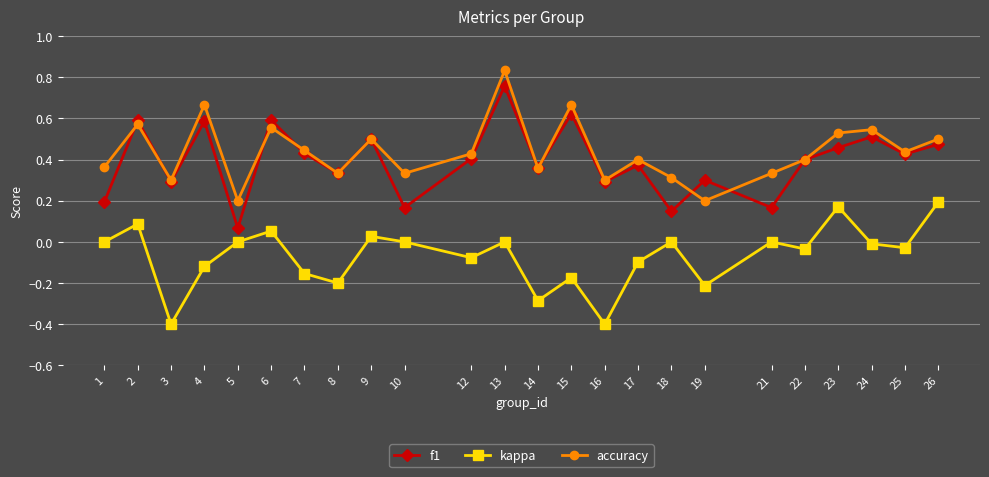

Is it true that f1 equals 0.2 at 13?

False